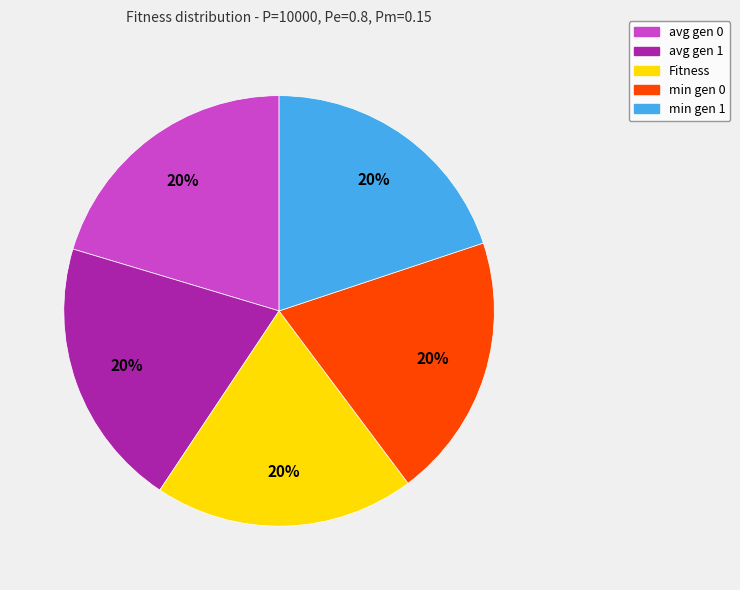

Count the number of slices in the pie.

5